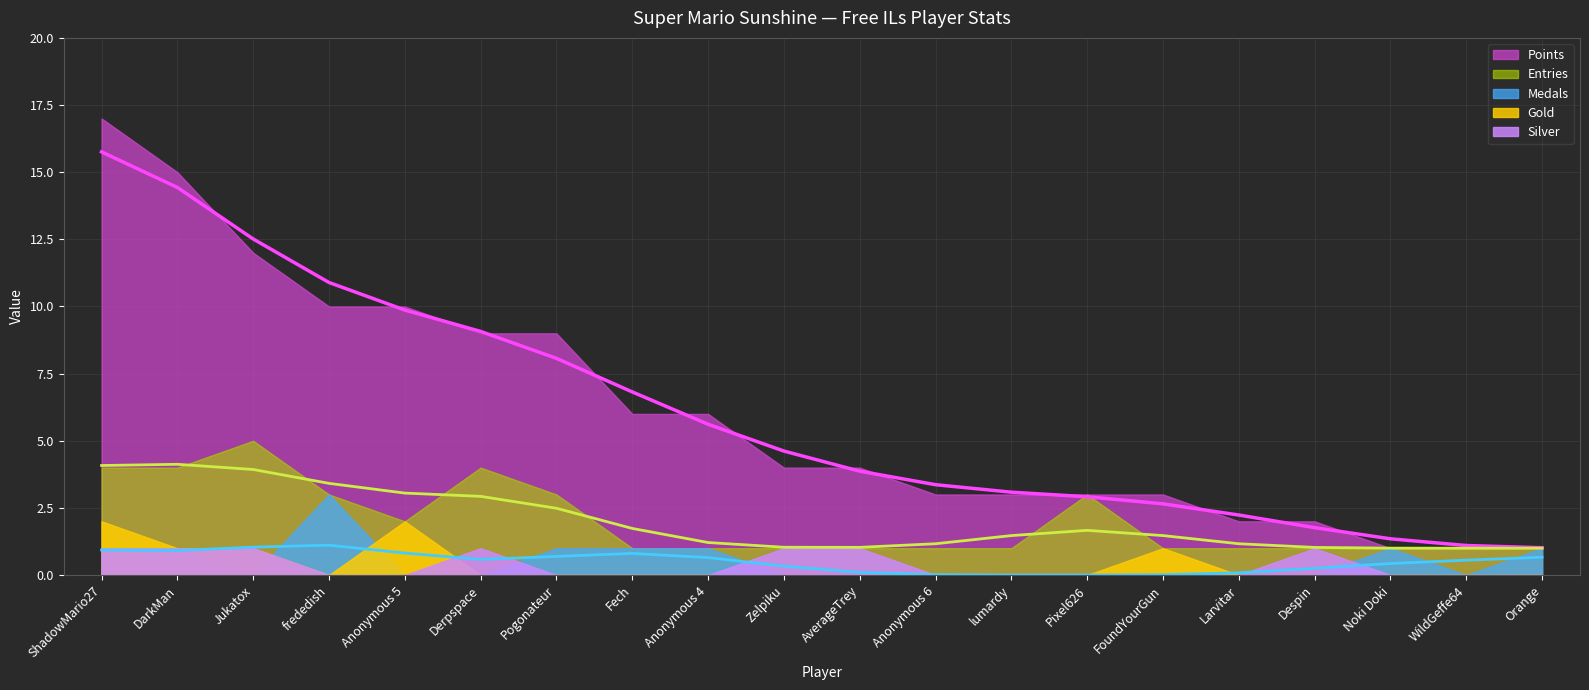

The Points series shows 10 at Anonymous 5. True or false?

True